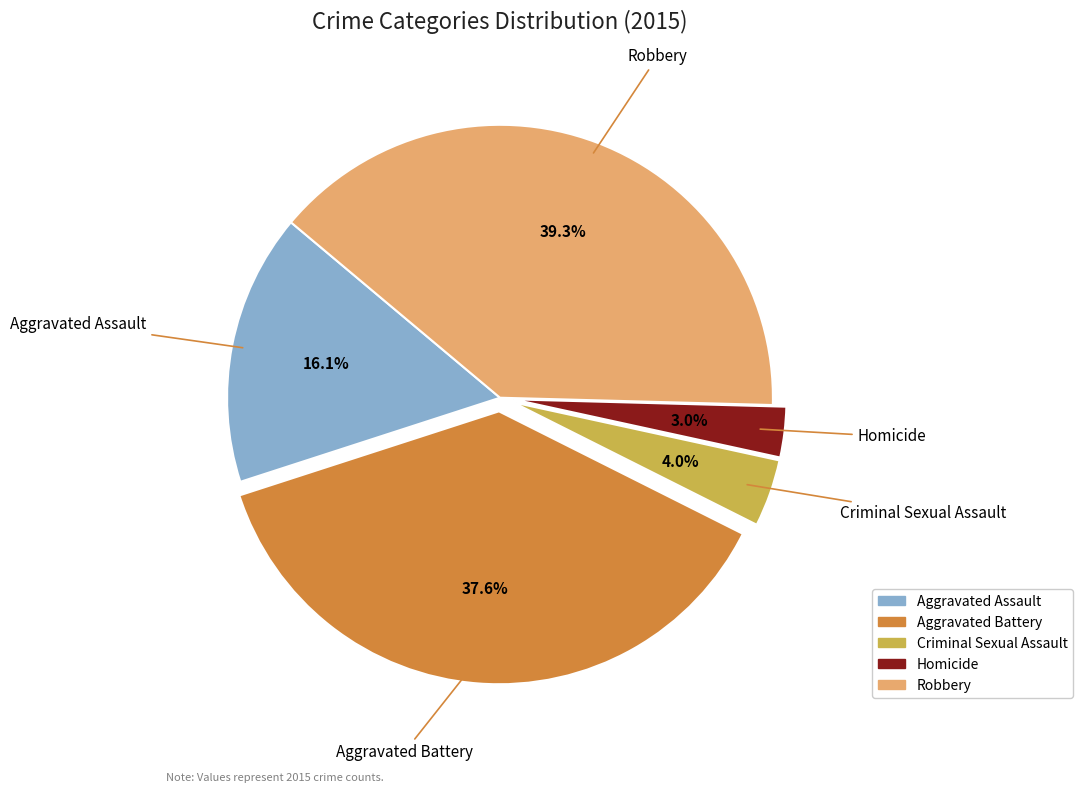

Which slice is the largest?

Robbery